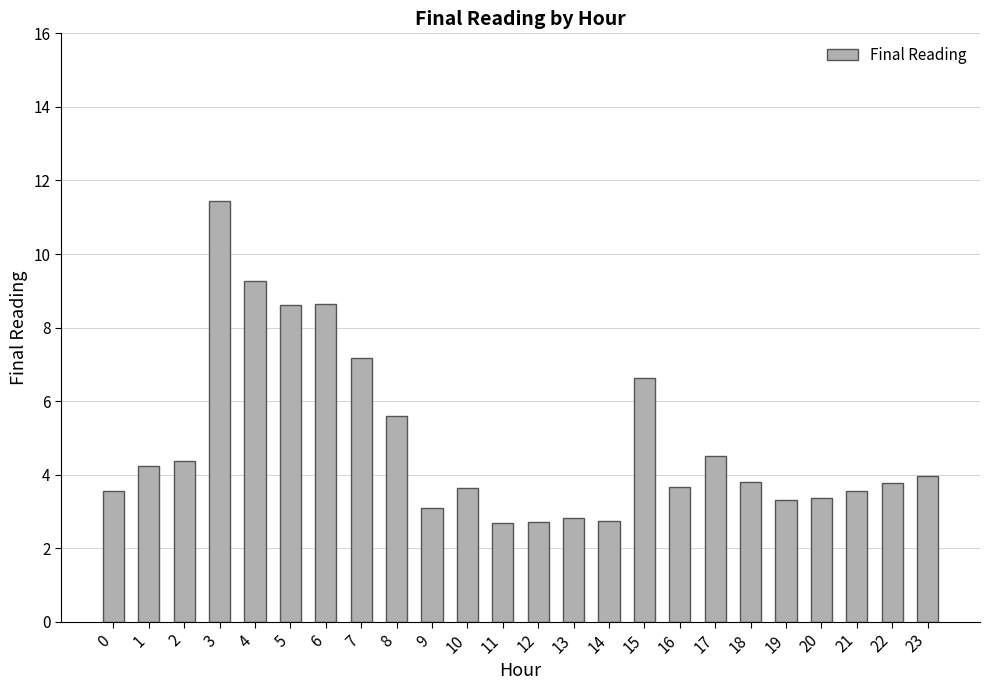

Which category has the highest value across all series?

3